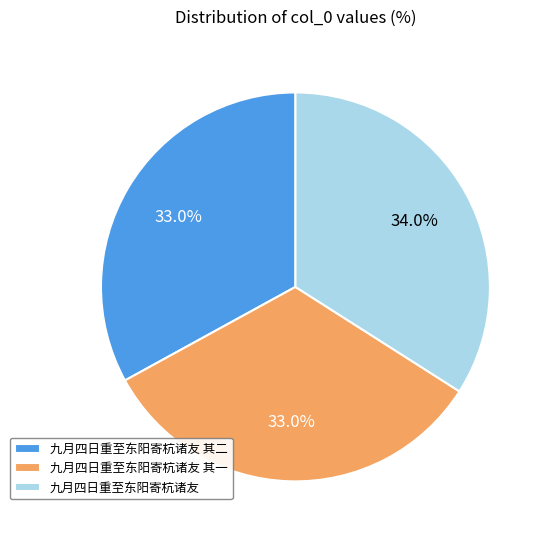

To the nearest percent, what is the difference between the 九月四日重至东阳寄杭诸友 and 九月四日重至东阳寄杭诸友 其一 slice percentages?

1%